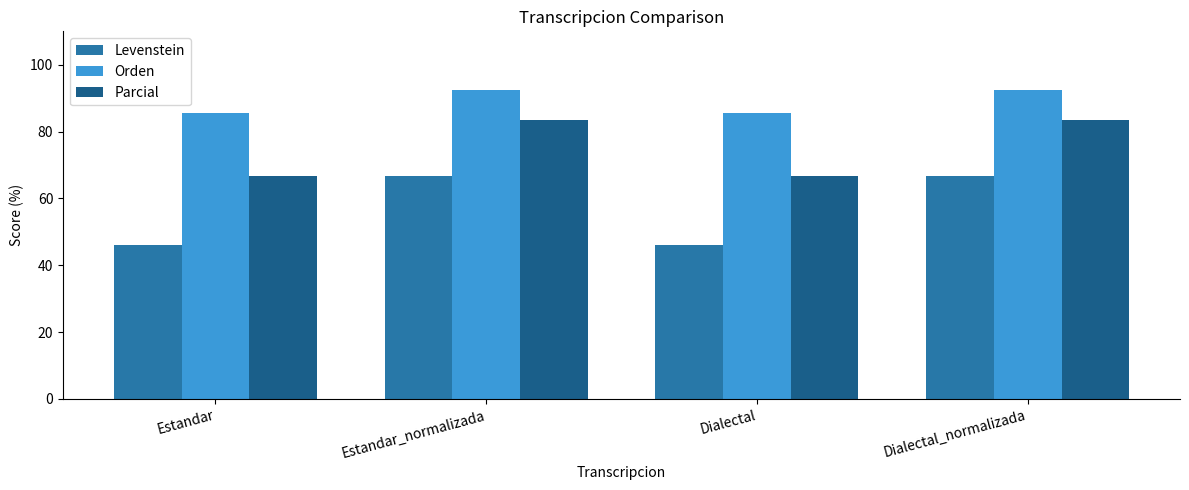

List the series in order of their peak value, lowest first.

Levenstein, Parcial, Orden